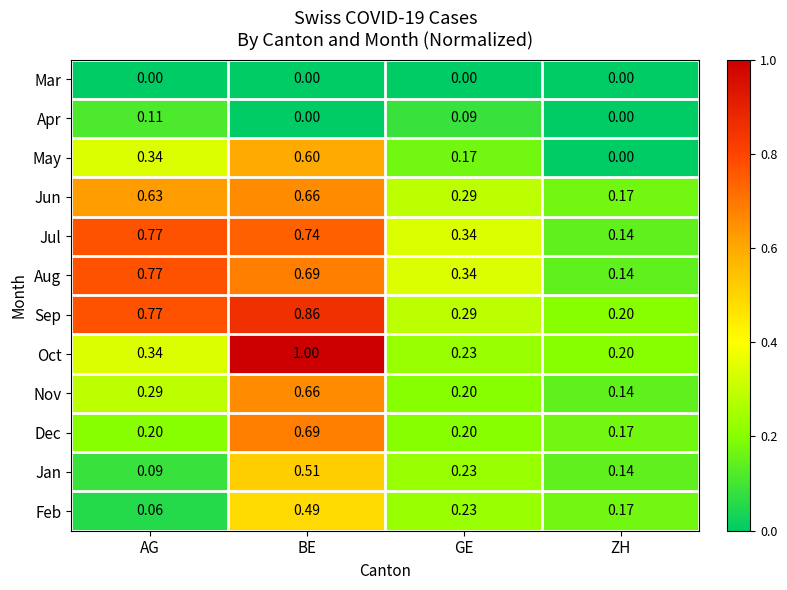

Where is Jun nearest to the value 0?

ZH